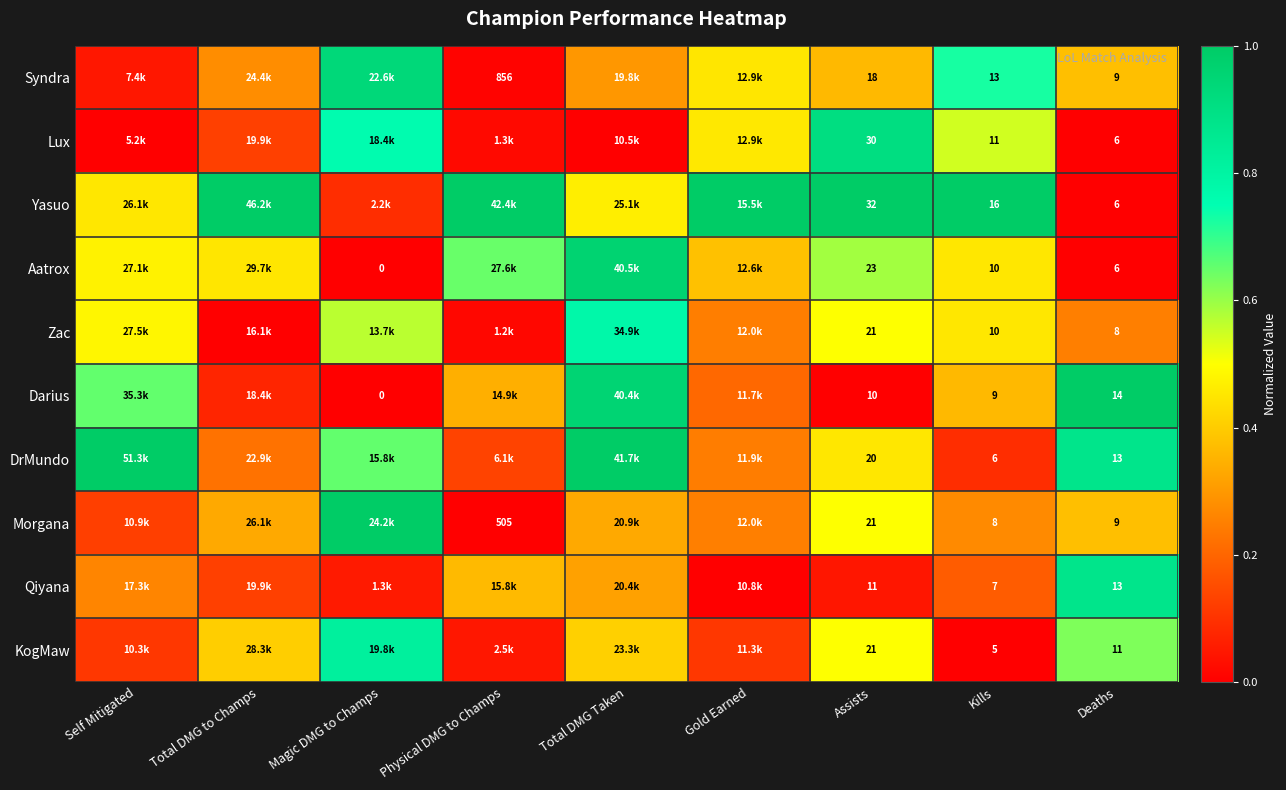

Which series has the largest total across all categories?

Yasuo